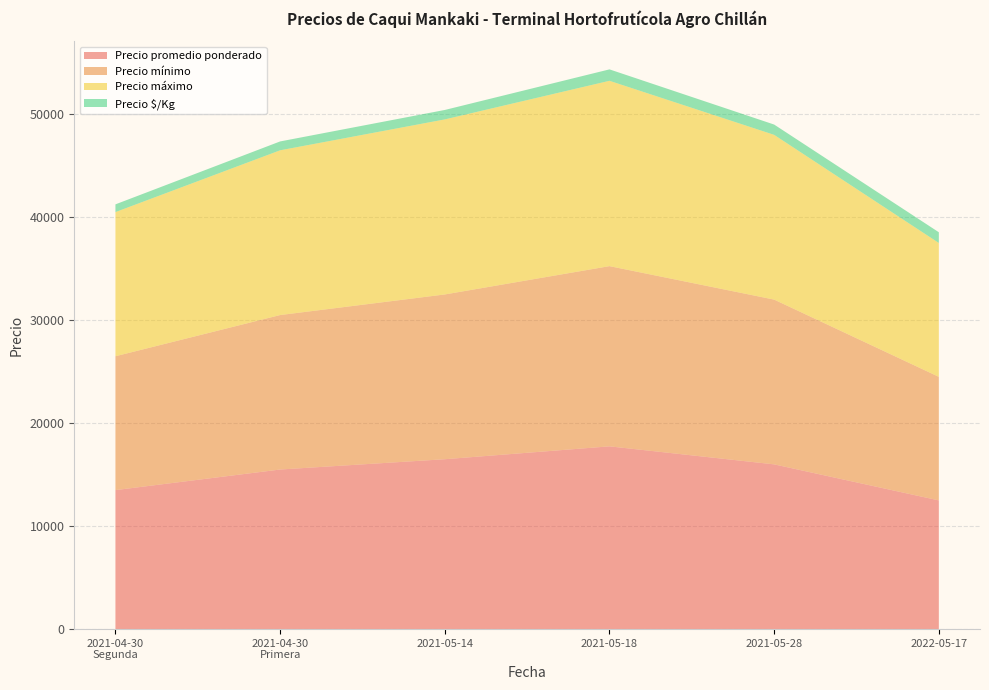

Reading left to right, what are all the values shown in this chart?

Precio promedio ponderado: 13500	15500	16500	17750	16000	12500
Precio mínimo: 13000	15000	16000	17500	16000	12000
Precio máximo: 14000	16000	17000	18000	16000	13000
Precio $/Kg: 750	861	917	1109	1000	1042